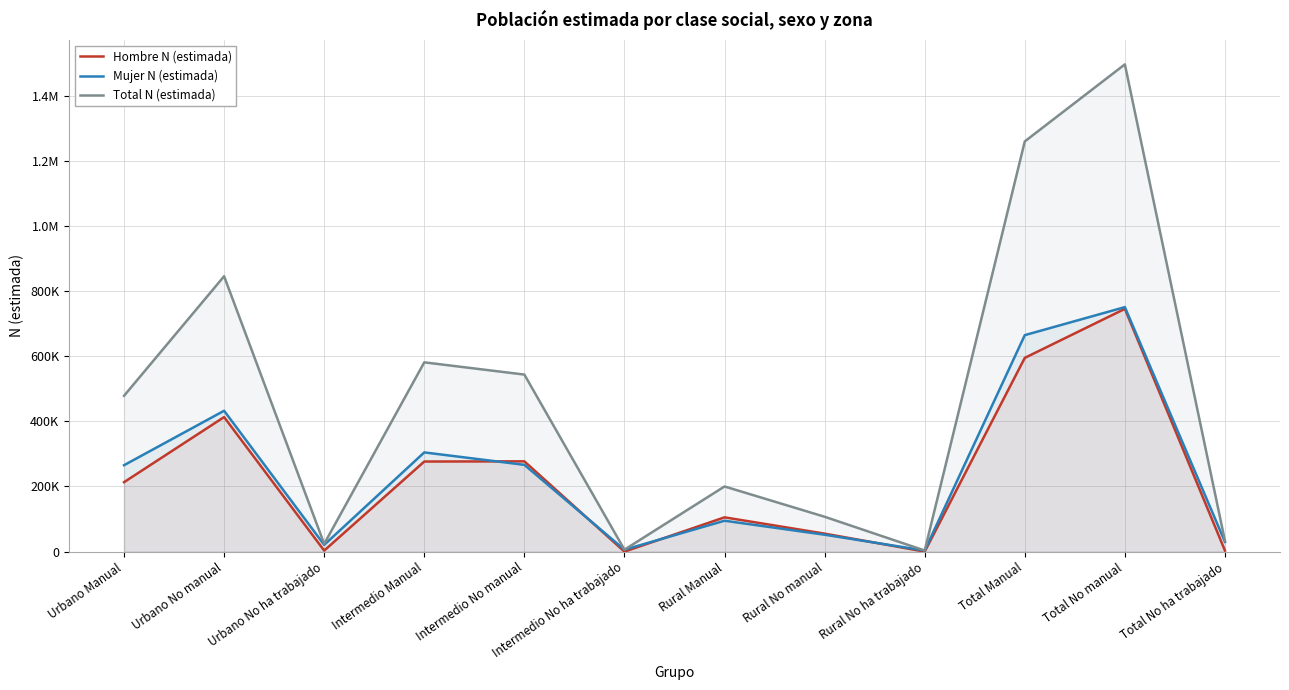

What are all the series names shown in the legend?

Hombre N (estimada), Mujer N (estimada), Total N (estimada)